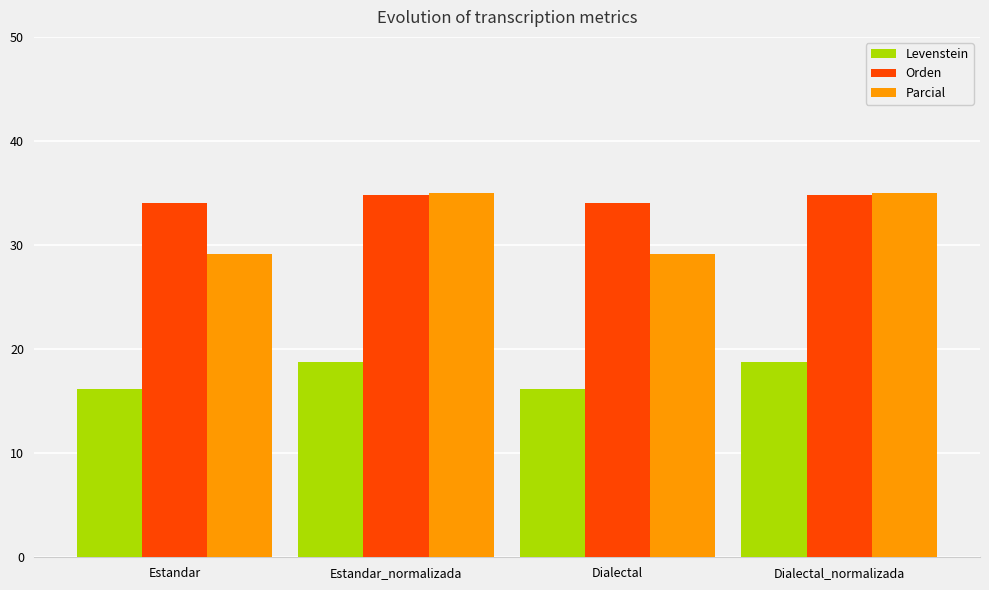

Read the Levenstein value at Dialectal_normalizada.

18.8